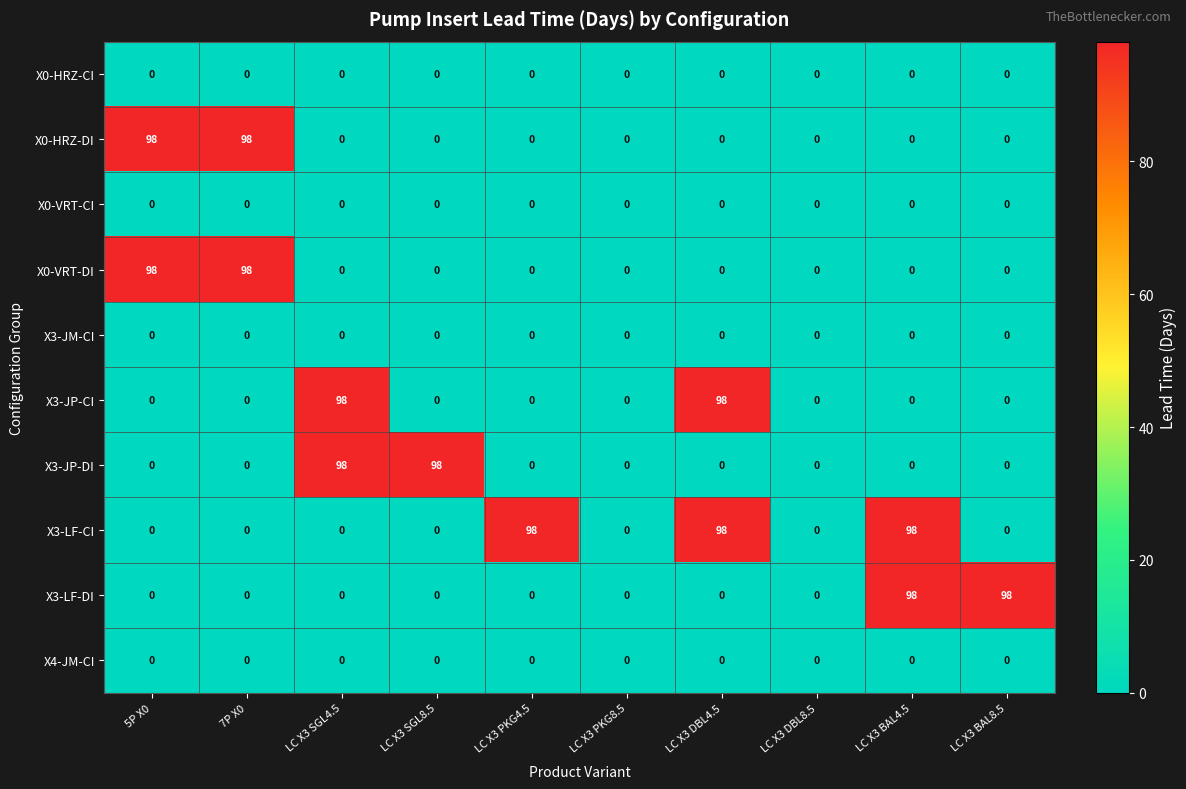

What is the highest value of the X3-LF-CI series?

98